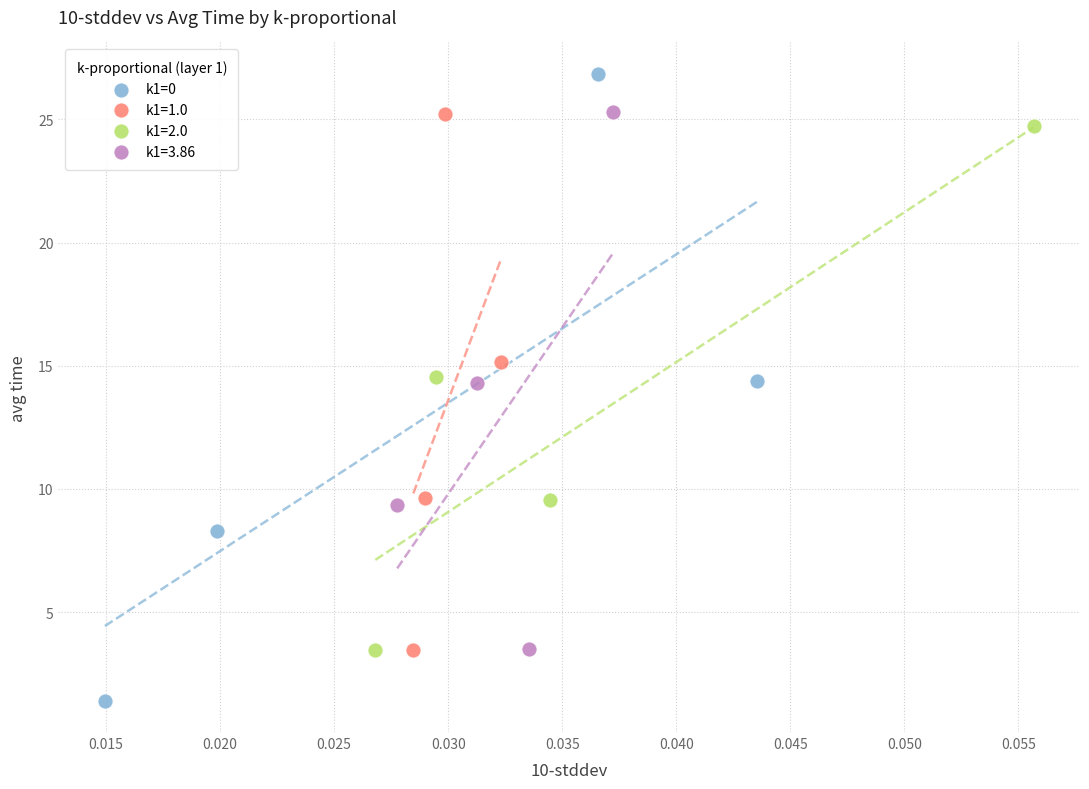

Which series reaches the minimum Y coordinate?

k1=0